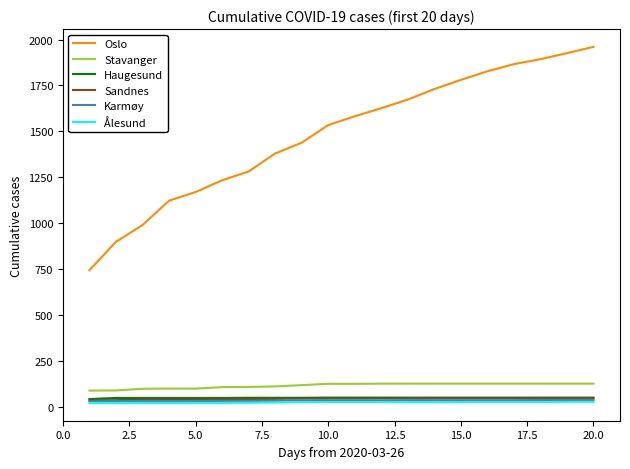

True or false: Haugesund and Sandnes intersect in this chart.

False